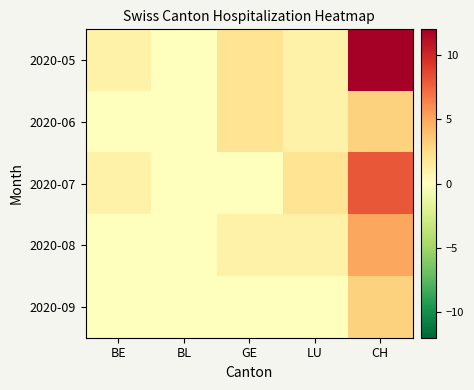

Which series has the largest total across all categories?

2020-05